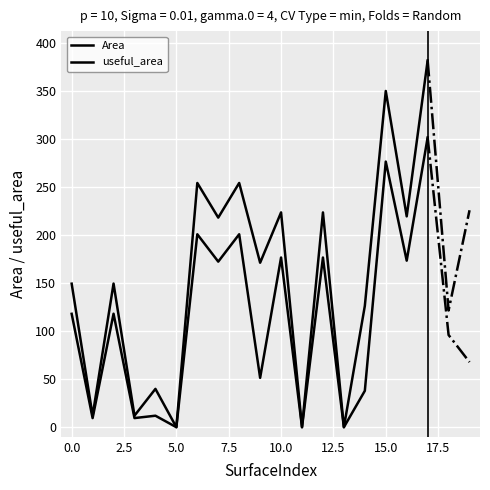

What is the difference between the useful_area values at 17.5 and 2.5?

82.7